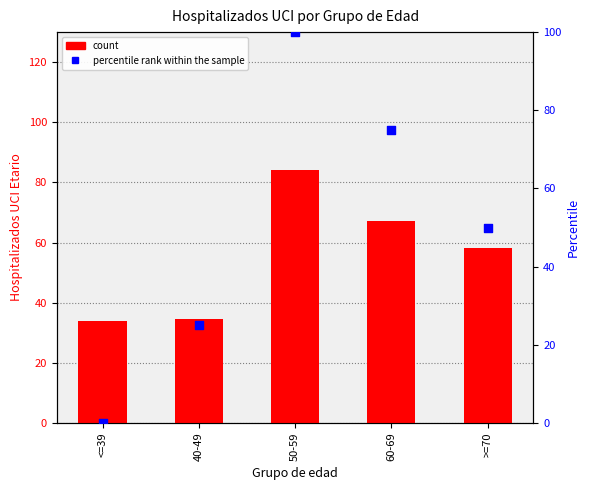

At how many categories does at least one series exceed 42?

3